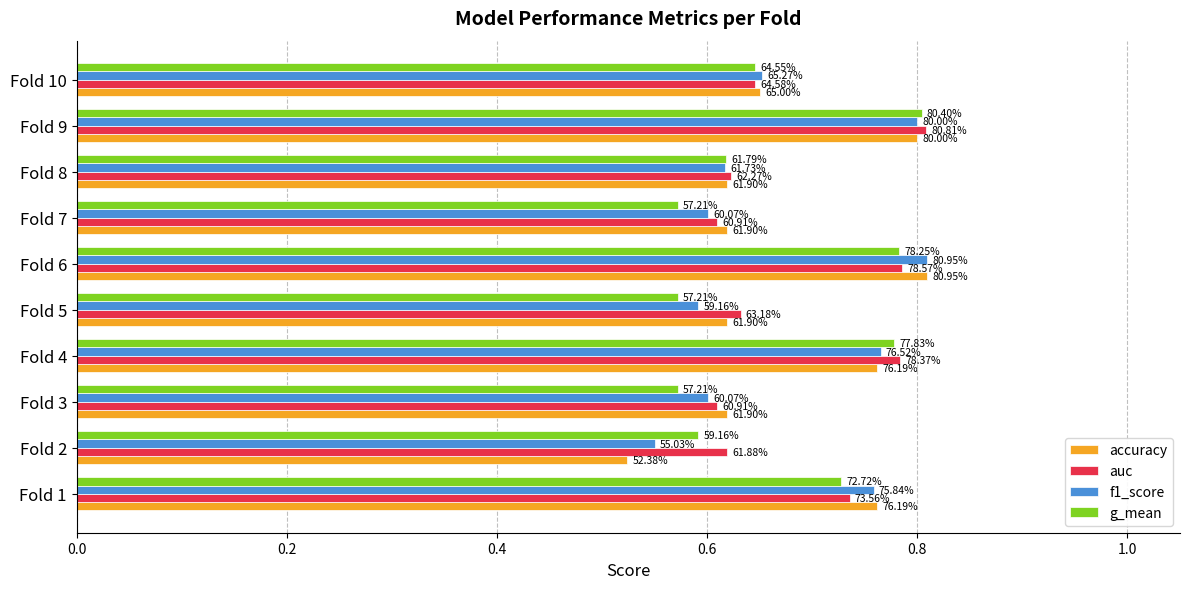

What are all the series names shown in the legend?

accuracy, auc, f1_score, g_mean